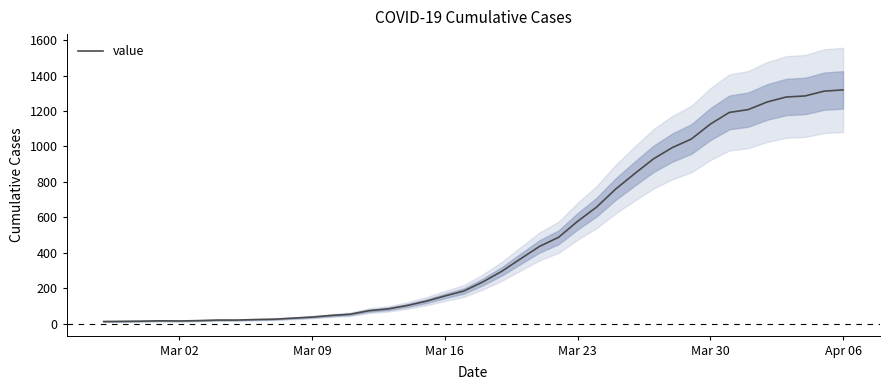

Does the chart have visible grid lines?

No